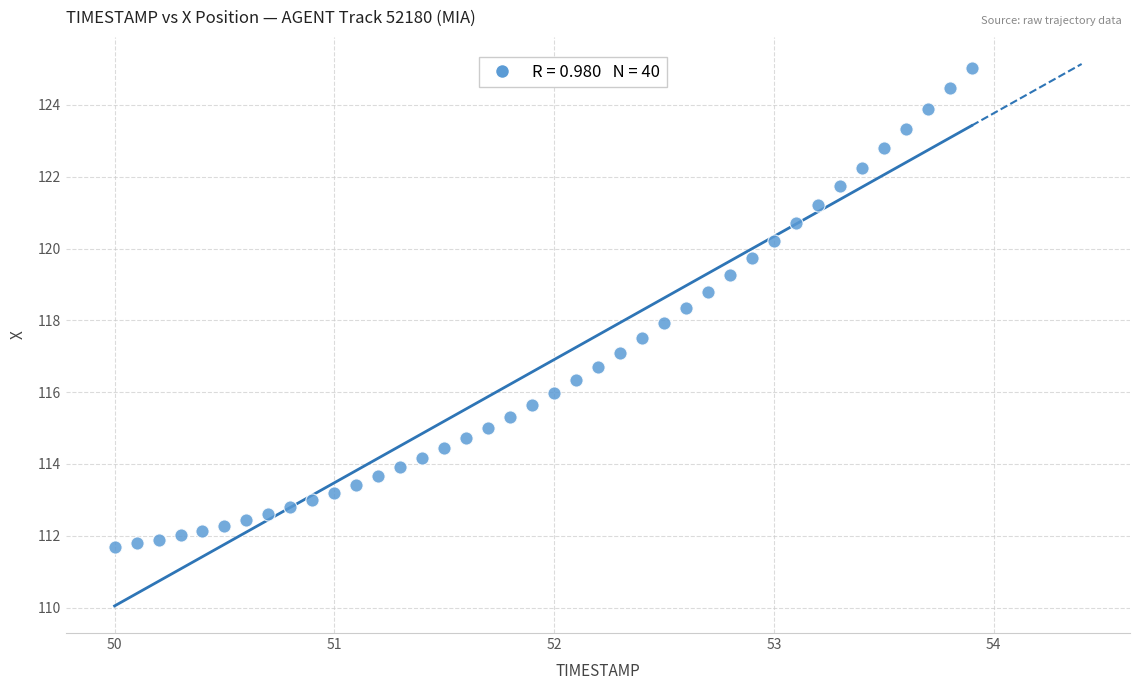

What is the range of Y values (max minus min)?

13.3